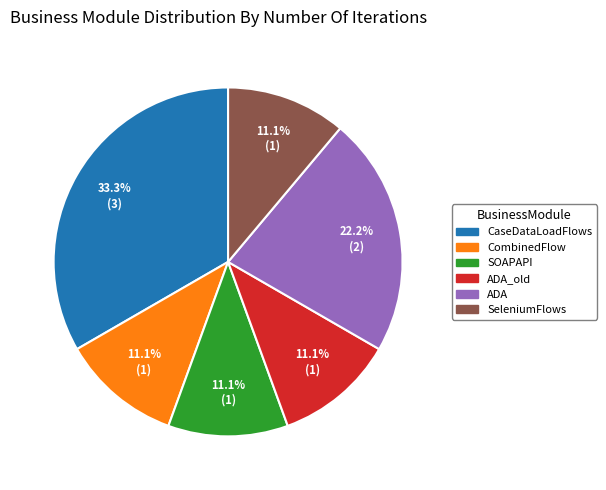

Is there any slice that represents more than half of the pie?

No